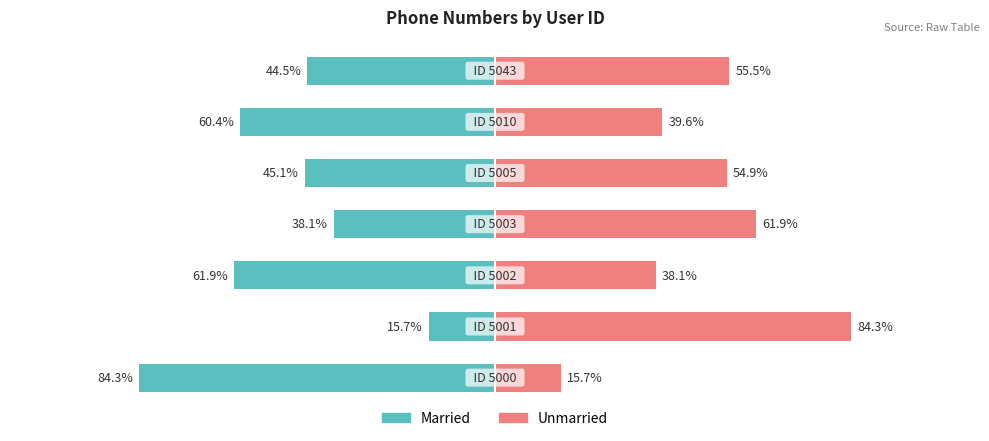

Reading left to right, list all the values displayed in this chart.

Married: -84.3	-15.7	-61.9	-38.1	-45.1	-60.4	-44.5
Unmarried: 15.7	84.3	38.1	61.9	54.9	39.6	55.5